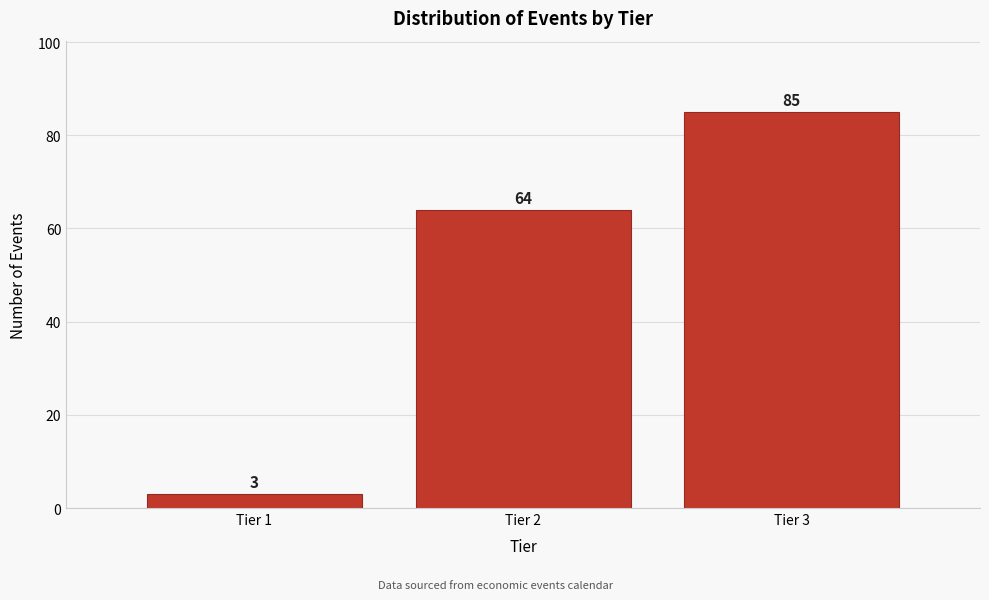

Reading right to left, transcribe all the data shown in this chart.

85	64	3